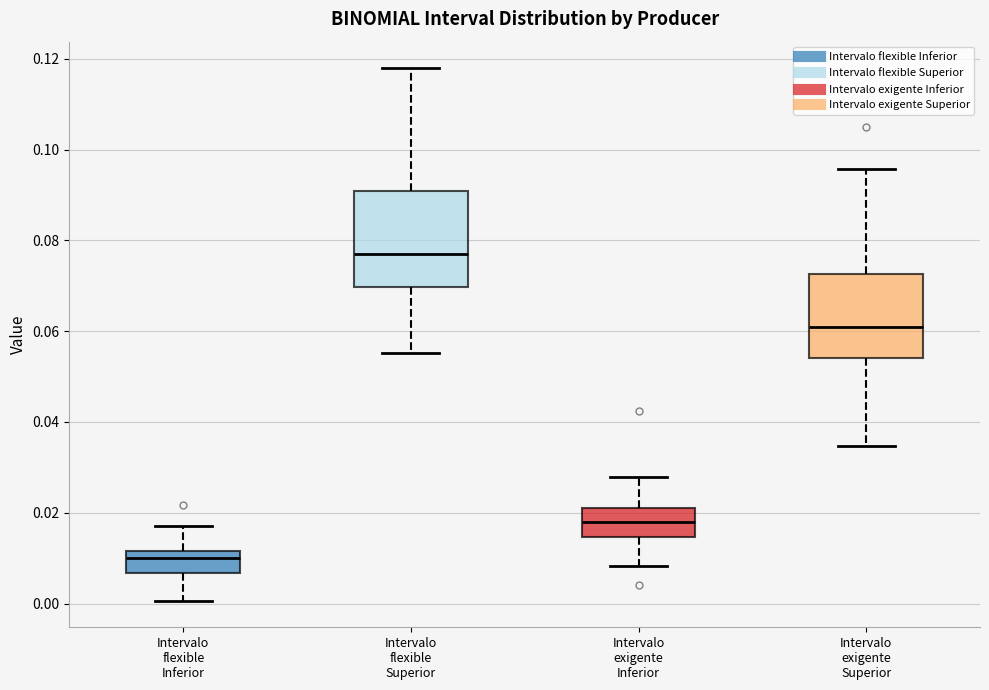

Which box has the lowest median line?

Intervalo flexible Inferior